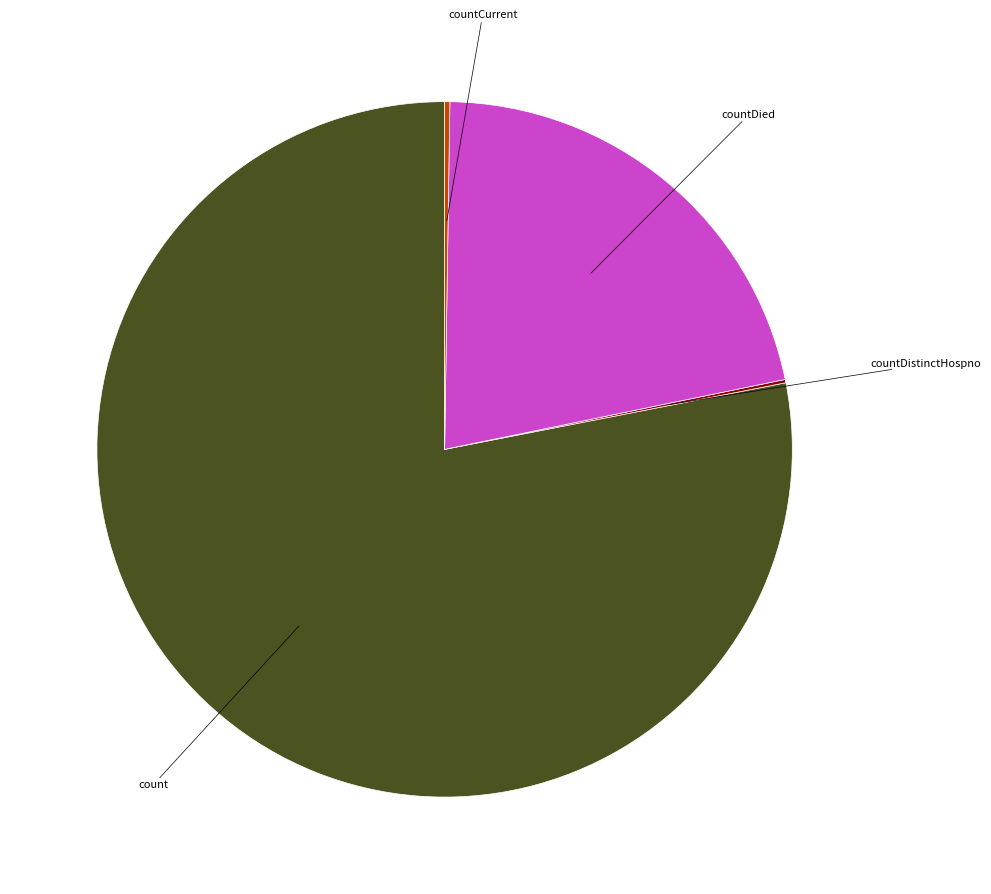

Is there any slice that represents more than half of the pie?

Yes